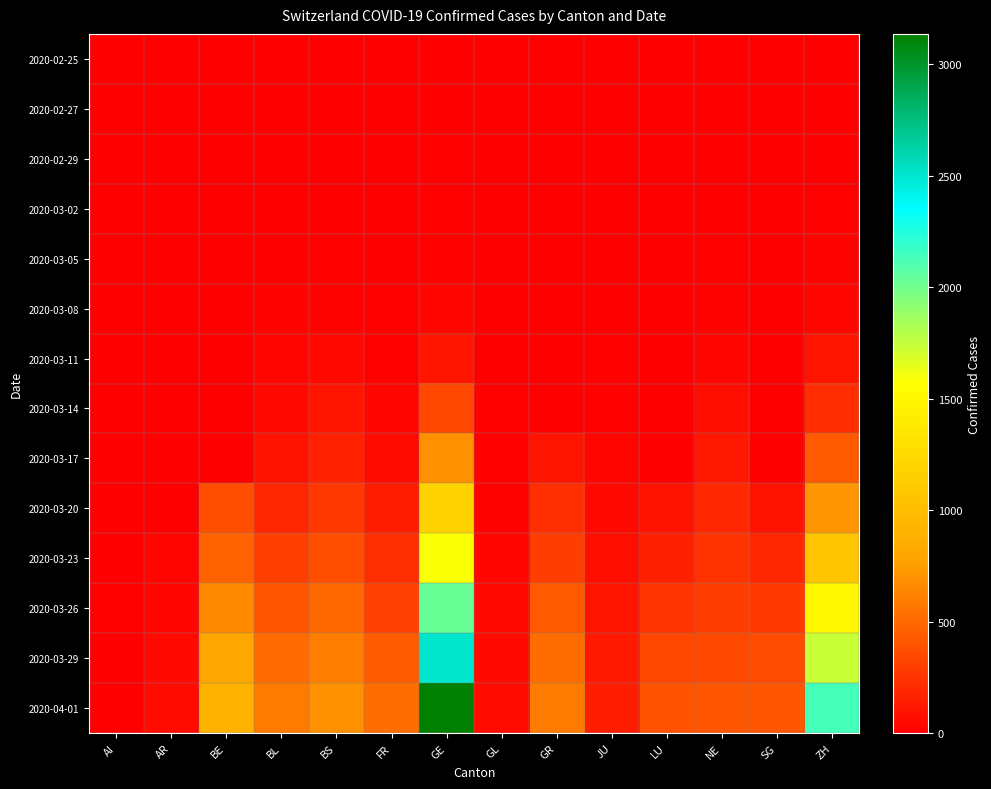

Reading left to right, list all the values displayed in this chart.

2020-02-25: AI=0	AR=0	BE=0	BL=0	BS=0	FR=0	GE=0	GL=0	GR=0	JU=0	LU=0	NE=0	SG=0	ZH=0
2020-02-27: AI=0	AR=0	BE=0	BL=2	BS=1	FR=0	GE=1	GL=0	GR=0	JU=1	LU=0	NE=0	SG=0	ZH=2
2020-02-29: AI=0	AR=0	BE=0	BL=2	BS=1	FR=0	GE=8	GL=0	GR=0	JU=1	LU=0	NE=0	SG=0	ZH=6
2020-03-02: AI=0	AR=0	BE=4	BL=2	BS=1	FR=2	GE=10	GL=0	GR=0	JU=1	LU=0	NE=1	SG=0	ZH=10
2020-03-05: AI=0	AR=1	BE=0	BL=6	BS=8	FR=6	GE=17	GL=0	GR=0	JU=4	LU=0	NE=9	SG=0	ZH=23
2020-03-08: AI=0	AR=1	BE=0	BL=19	BS=24	FR=8	GE=40	GL=0	GR=0	JU=5	LU=0	NE=24	SG=0	ZH=40
2020-03-11: AI=0	AR=0	BE=0	BL=26	BS=49	FR=16	GE=109	GL=1	GR=0	JU=7	LU=0	NE=37	SG=1	ZH=101
2020-03-14: AI=2	AR=0	BE=0	BL=47	BS=100	FR=36	GE=340	GL=8	GR=0	JU=18	LU=0	NE=68	SG=1	ZH=218
2020-03-17: AI=5	AR=0	BE=0	BL=89	BS=164	FR=59	GE=692	GL=12	GR=101	JU=29	LU=0	NE=114	SG=2	ZH=429
2020-03-20: AI=0	AR=0	BE=377	BL=184	BS=270	FR=145	GE=1194	GL=20	GR=226	JU=44	LU=92	NE=189	SG=98	ZH=711
2020-03-23: AI=0	AR=30	BE=470	BL=302	BS=374	FR=226	GE=1582	GL=31	GR=300	JU=69	LU=156	NE=247	SG=185	ZH=1075
2020-03-26: AI=11	AR=42	BE=660	BL=422	BS=501	FR=309	GE=2033	GL=43	GR=433	JU=100	LU=253	NE=299	SG=280	ZH=1502
2020-03-29: AI=0	AR=48	BE=798	BL=511	BS=605	FR=442	GE=2505	GL=50	GR=519	JU=127	LU=339	NE=346	SG=365	ZH=1735
2020-04-01: AI=0	AR=61	BE=909	BL=588	BS=687	FR=525	GE=3137	GL=56	GR=592	JU=145	LU=401	NE=420	SG=414	ZH=2141